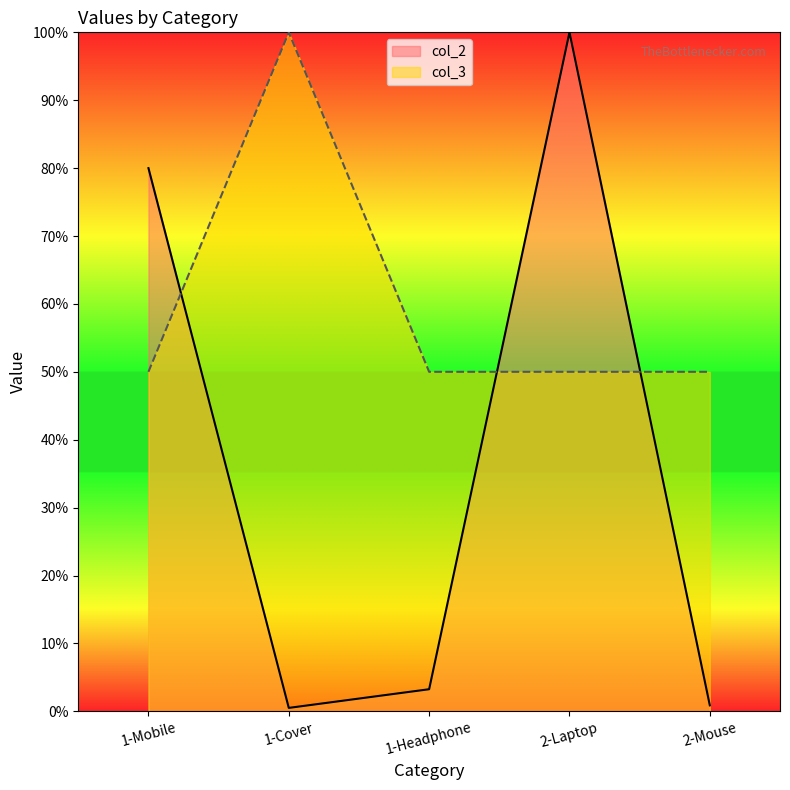

What is the difference between the highest and lowest values at 1-Cover?

99.5